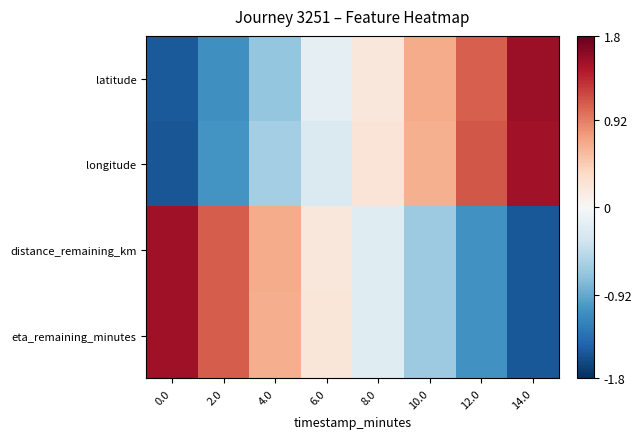

Reading right to left, extract all data points from this chart.

latitude: 14.0=1.5	12.0=1.1	10.0=0.7	8.0=0.2	6.0=-0.2	4.0=-0.7	2.0=-1.1	0.0=-1.5
longitude: 14.0=1.5	12.0=1.1	10.0=0.6	8.0=0.2	6.0=-0.3	4.0=-0.6	2.0=-1.1	0.0=-1.5
distance_remaining_km: 14.0=-1.5	12.0=-1.1	10.0=-0.7	8.0=-0.2	6.0=0.2	4.0=0.7	2.0=1.1	0.0=1.5
eta_remaining_minutes: 14.0=-1.5	12.0=-1.1	10.0=-0.7	8.0=-0.2	6.0=0.2	4.0=0.7	2.0=1.1	0.0=1.5